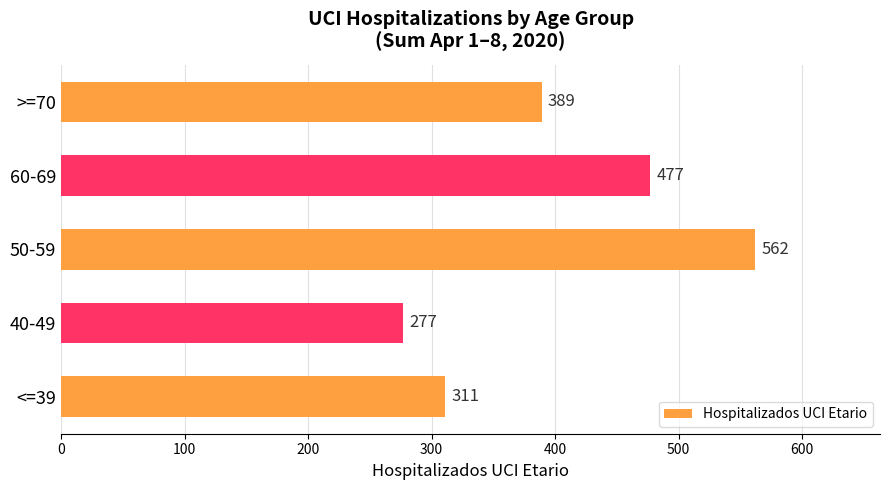

Reading top to bottom, extract all data points from this chart.

>=70=389	60-69=477	50-59=562	40-49=277	<=39=311